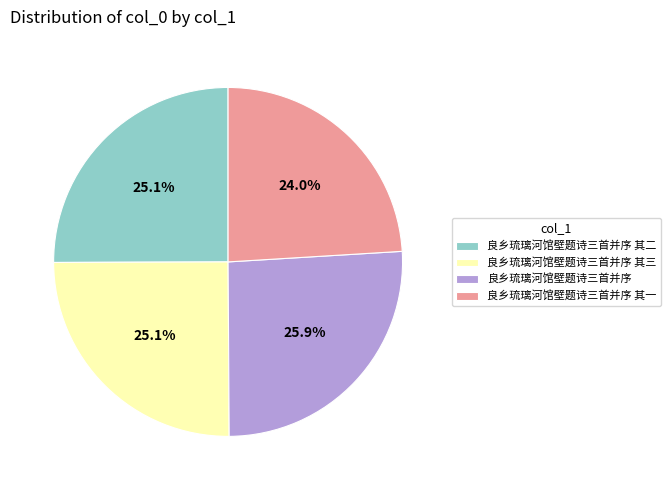

Does 良乡琉璃河馆壁题诗三首并序 account for over 50% of the chart?

No